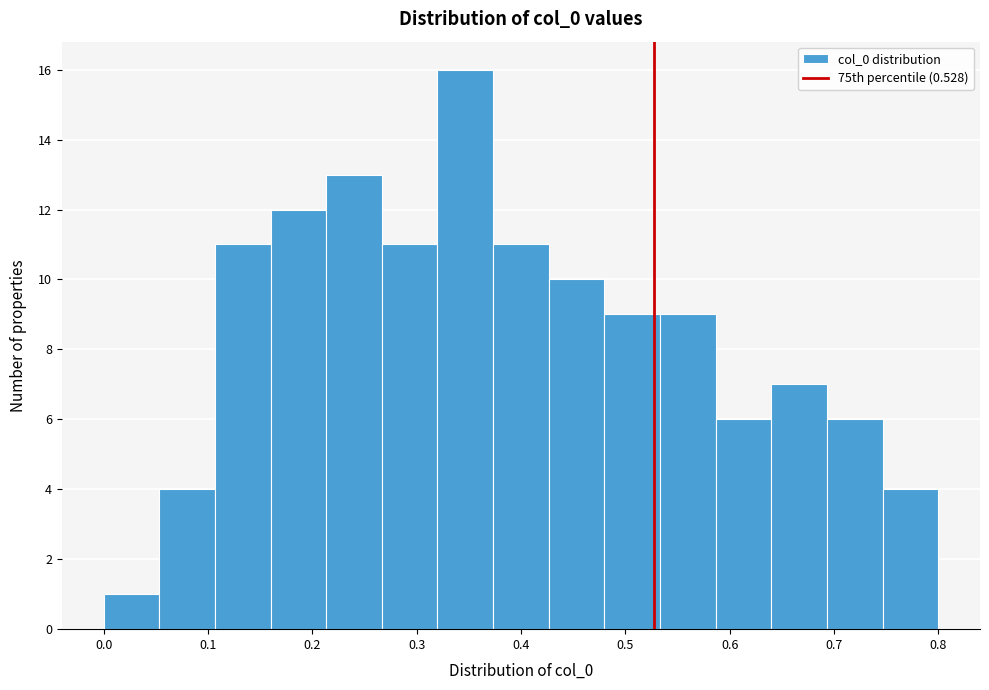

Reading left to right, list every bar in this chart as the range it spans on the x-axis followed by its height. Neither the bar edges nor the heights are printed on the chart, so give them approximately, as read against the axes.

0.00 to 0.05: 1
0.05 to 0.11: 4
0.11 to 0.16: 11
0.16 to 0.21: 12
0.21 to 0.27: 13
0.27 to 0.32: 11
0.32 to 0.37: 16
0.37 to 0.43: 11
0.43 to 0.48: 10
0.48 to 0.53: 9
0.53 to 0.59: 9
0.59 to 0.64: 6
0.64 to 0.69: 7
0.69 to 0.75: 6
0.75 to 0.80: 4